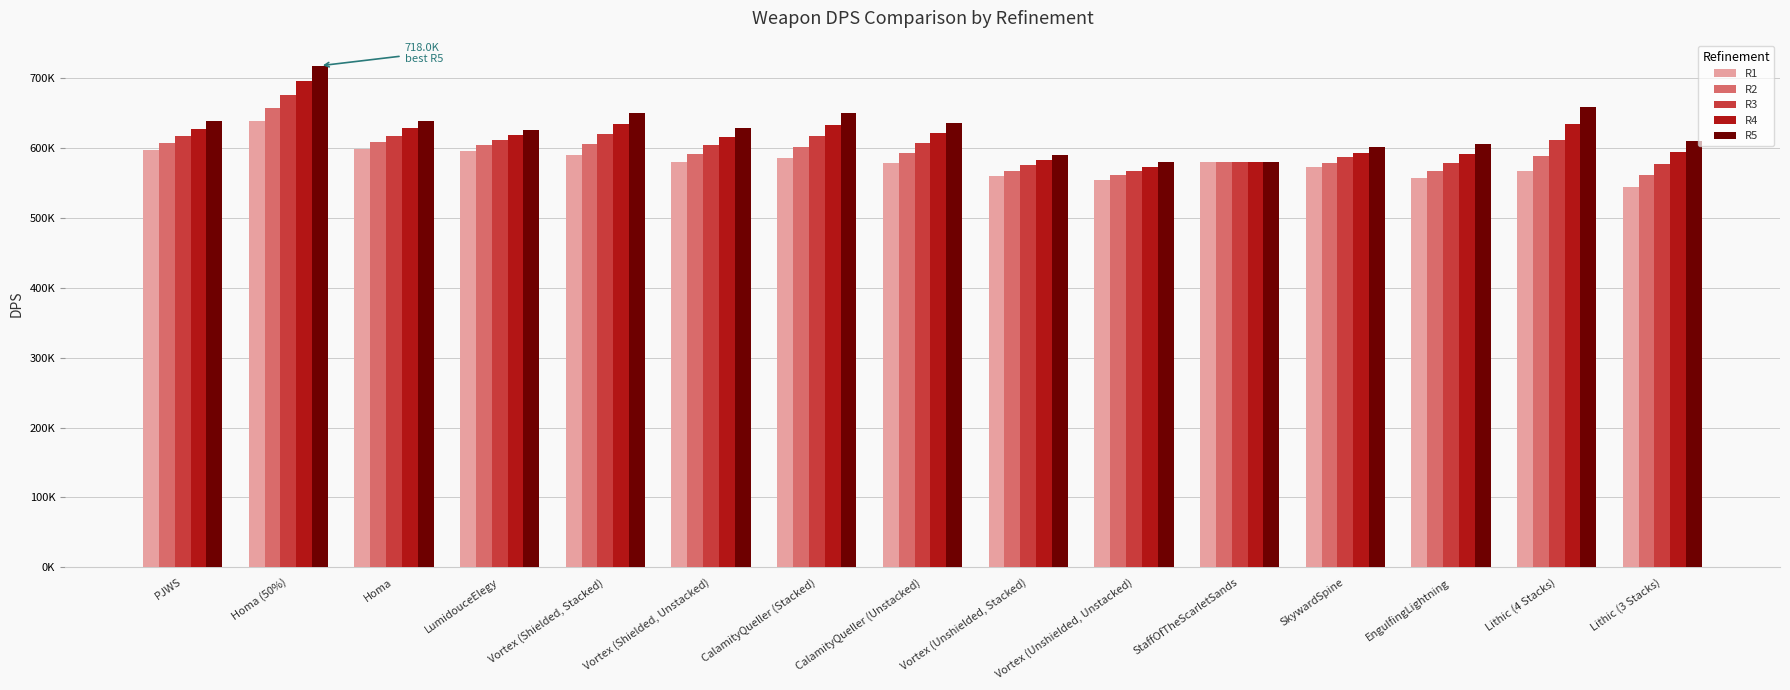

What is the maximum value shown in the chart?

717990.4